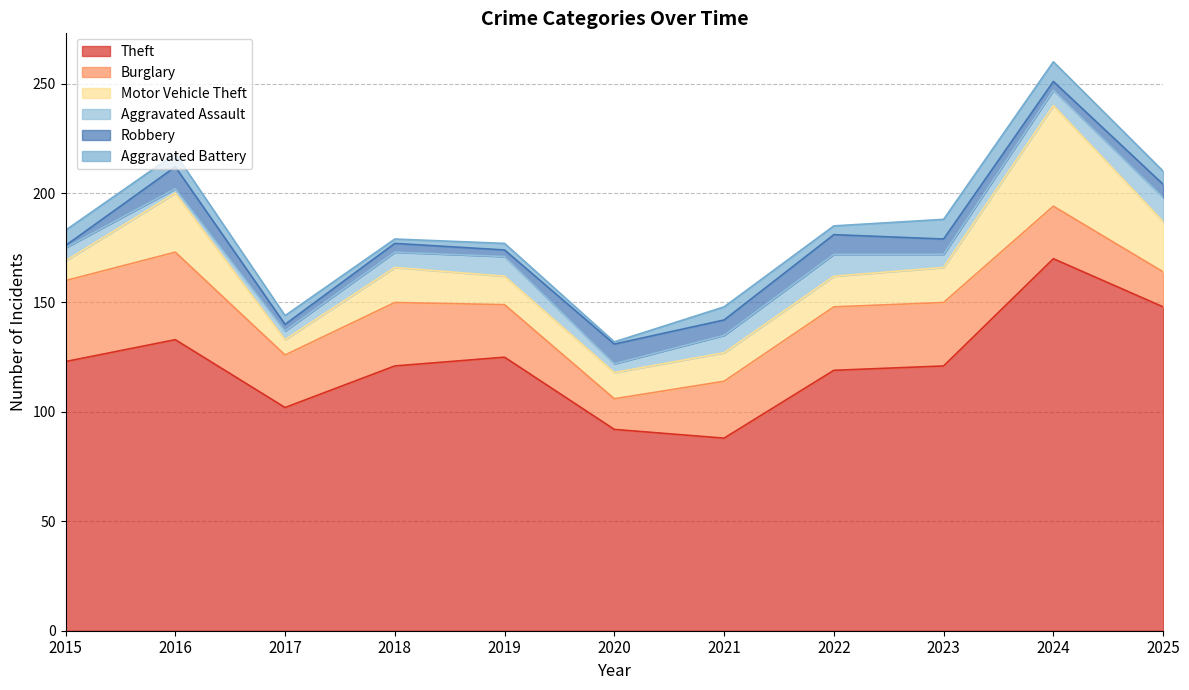

Between 2018 and 2025, which series saw the biggest shift?

Theft